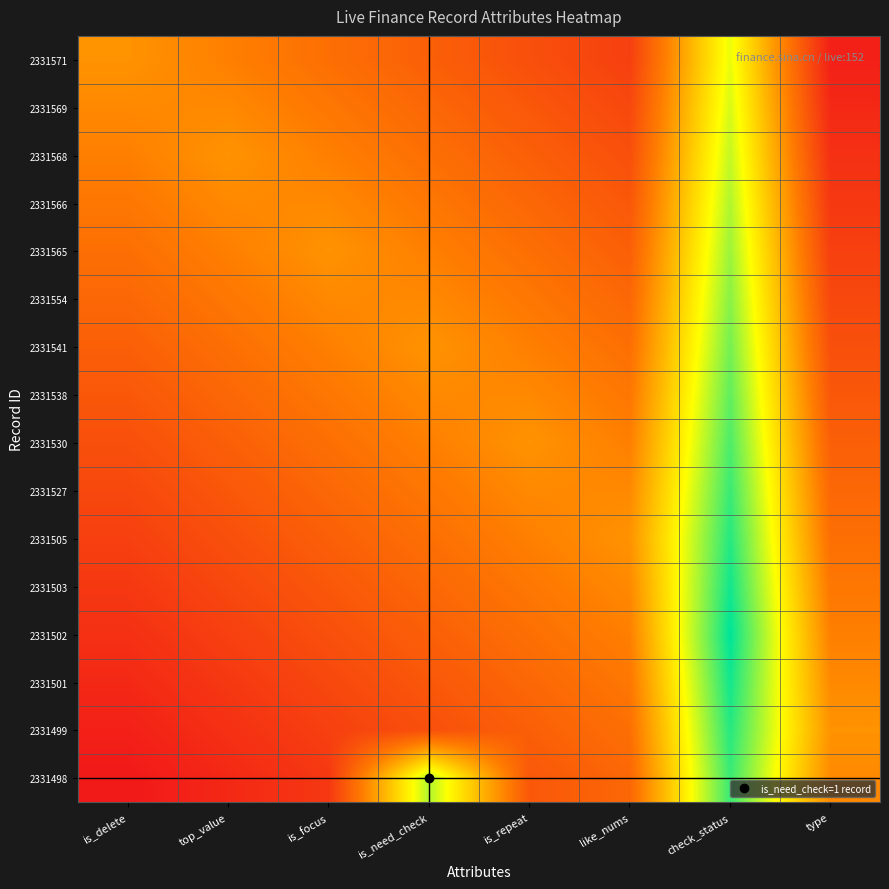

At which category is the sum across all series the highest?

check_status